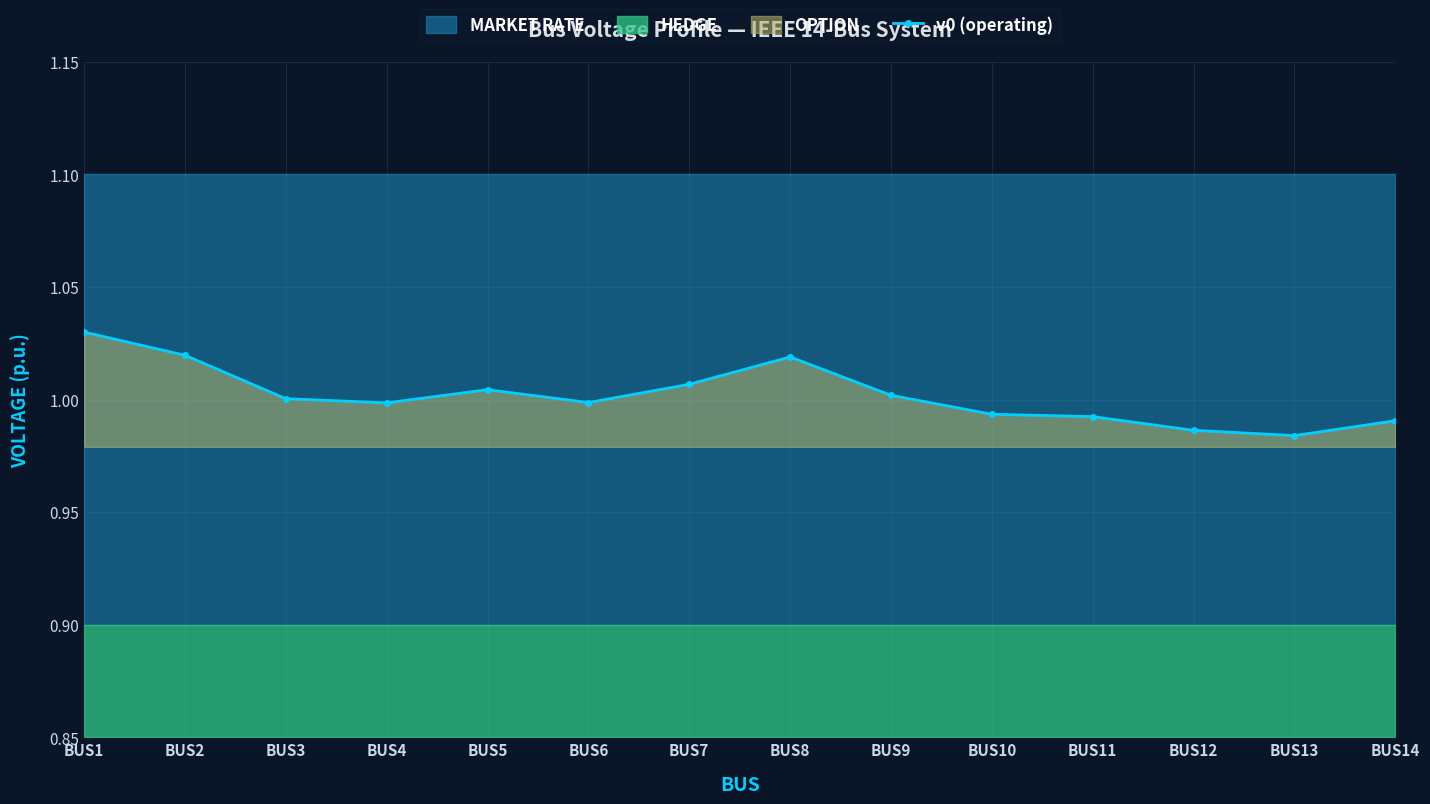

How many points are higher than both their immediate neighbors (excluding endpoints)?

2